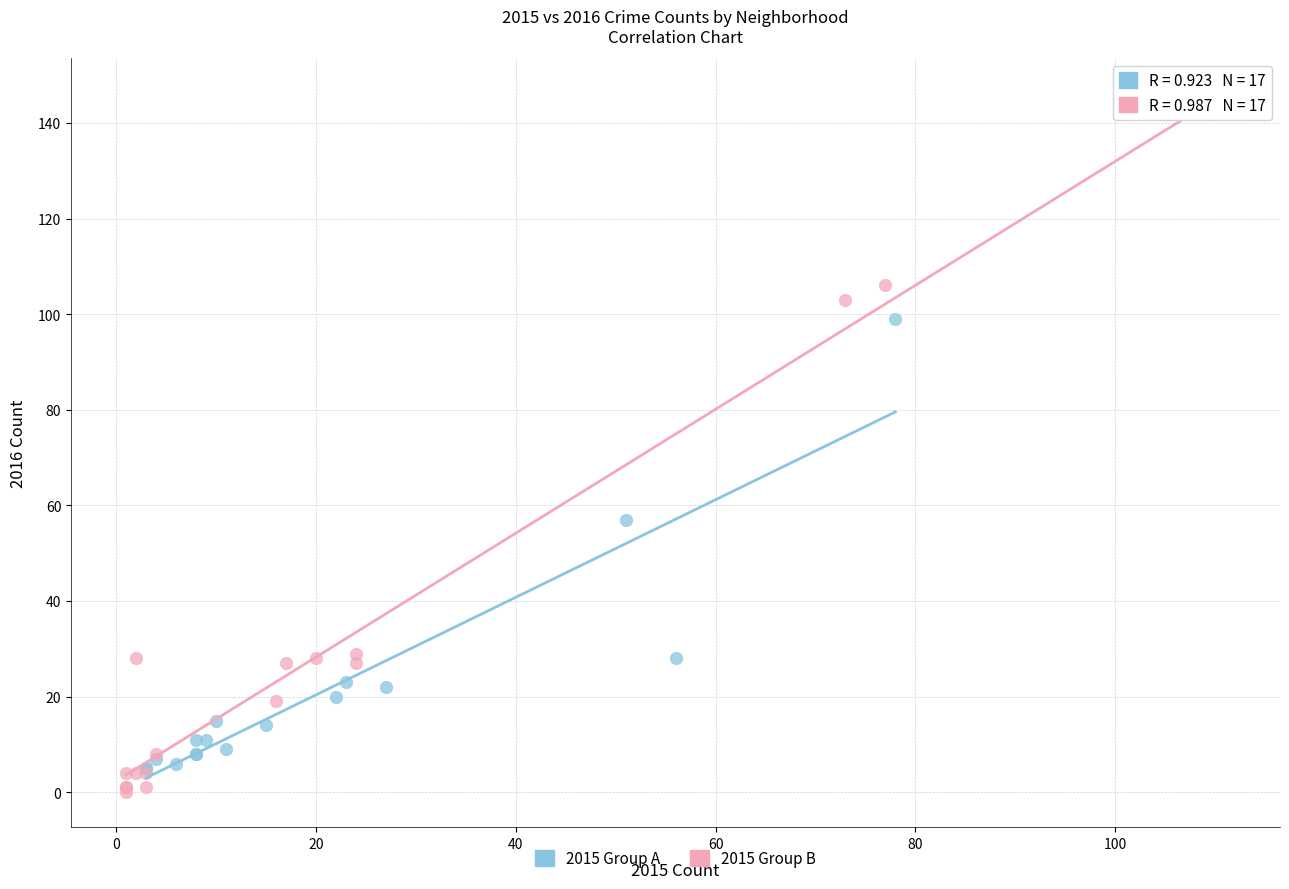

Which series has the largest Y range (max minus min)?

2015 Group B